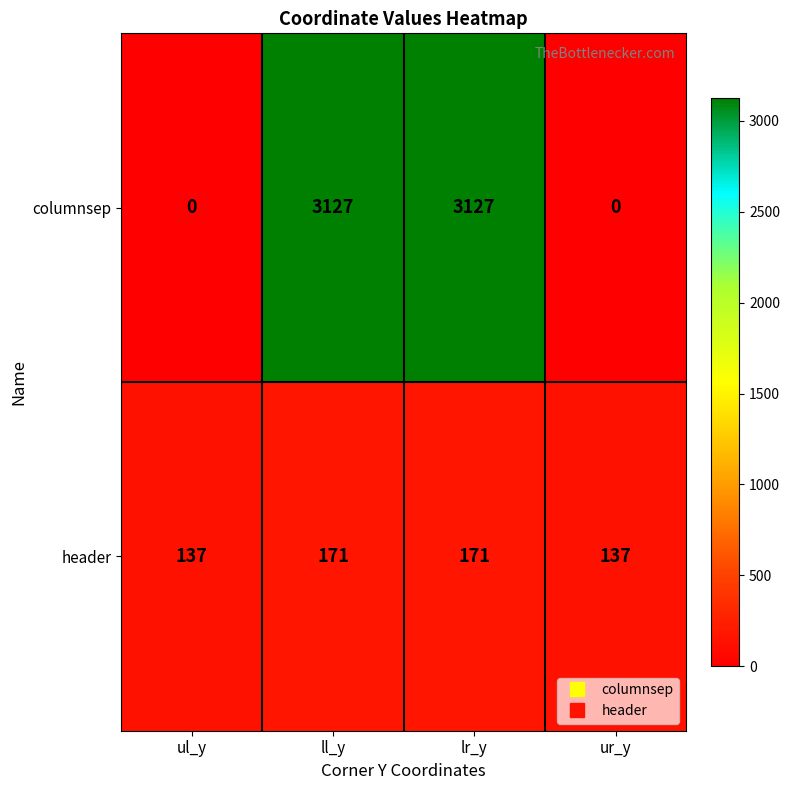

The value of columnsep at ul_y is 0. True or false?

True